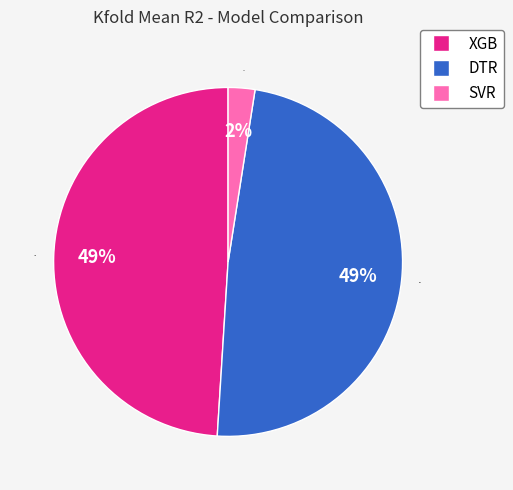

What is the smallest slice in the pie chart?

SVR